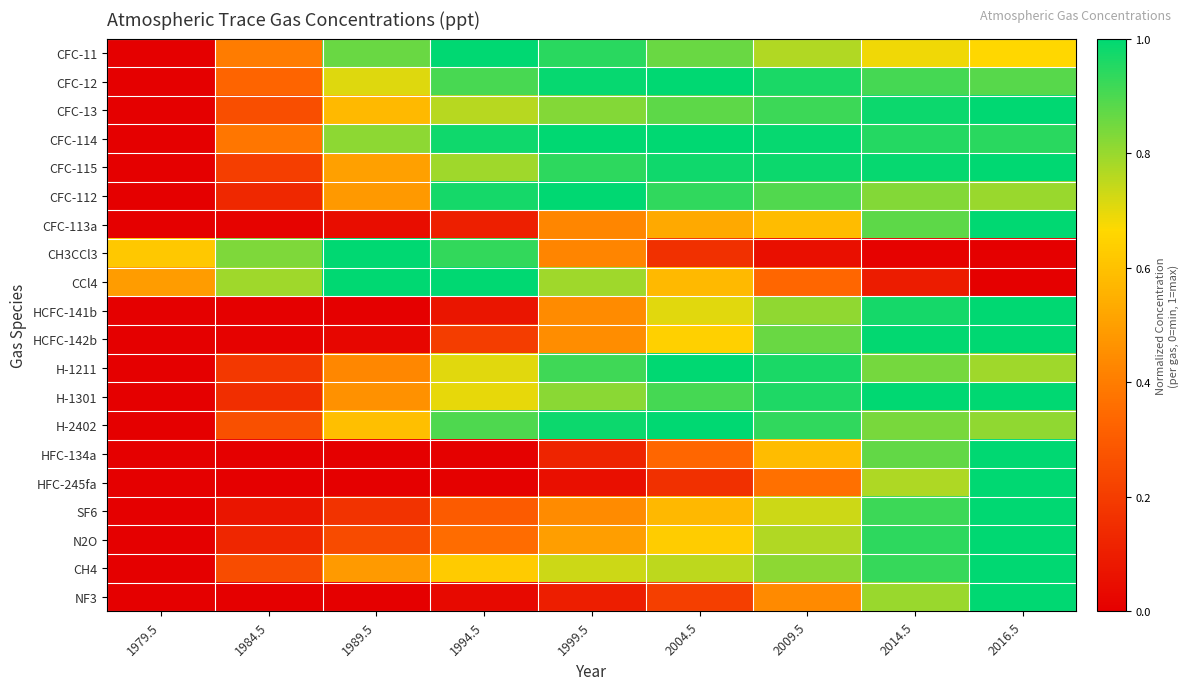

Which label corresponds to the smallest value in the chart?

1979.5